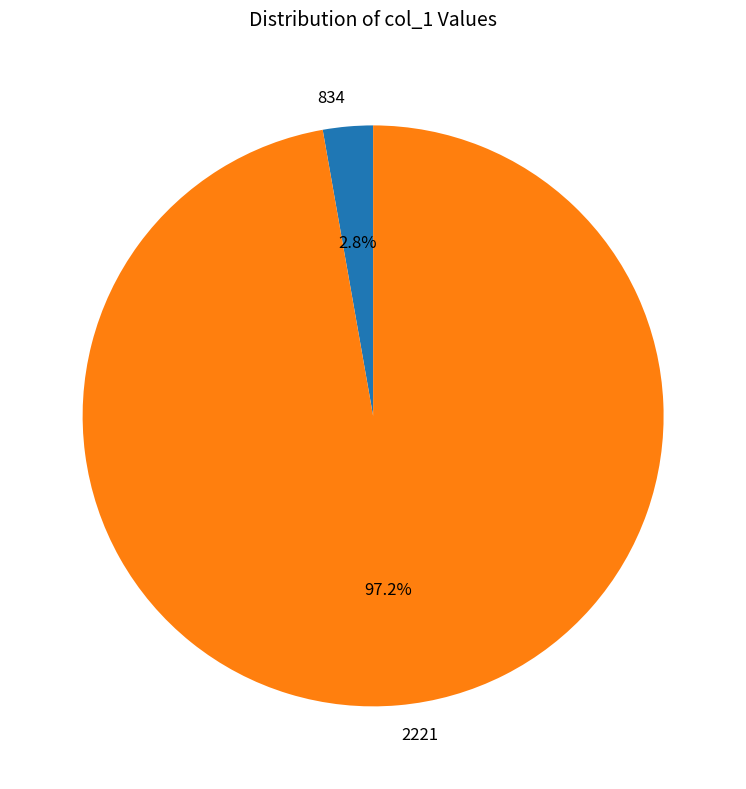

What percentage is the 834 slice, to the nearest percent?

3%